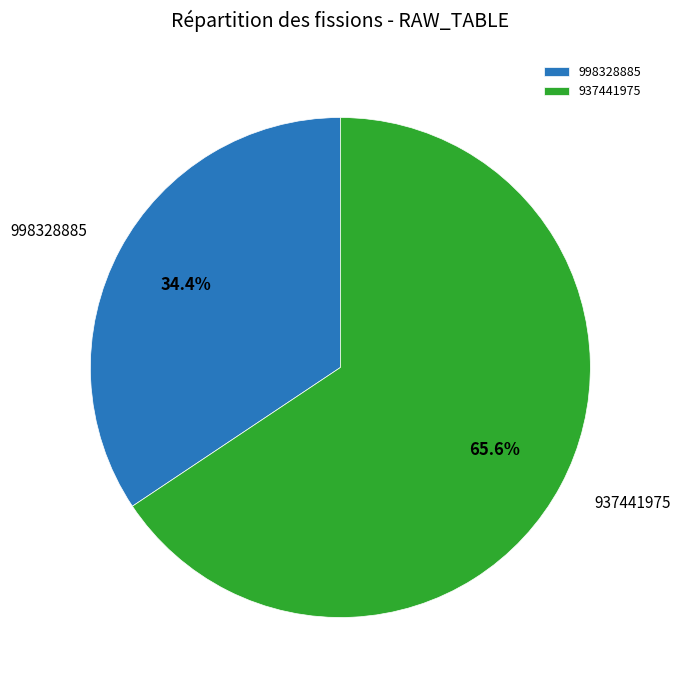

Is there any slice that represents more than half of the pie?

Yes